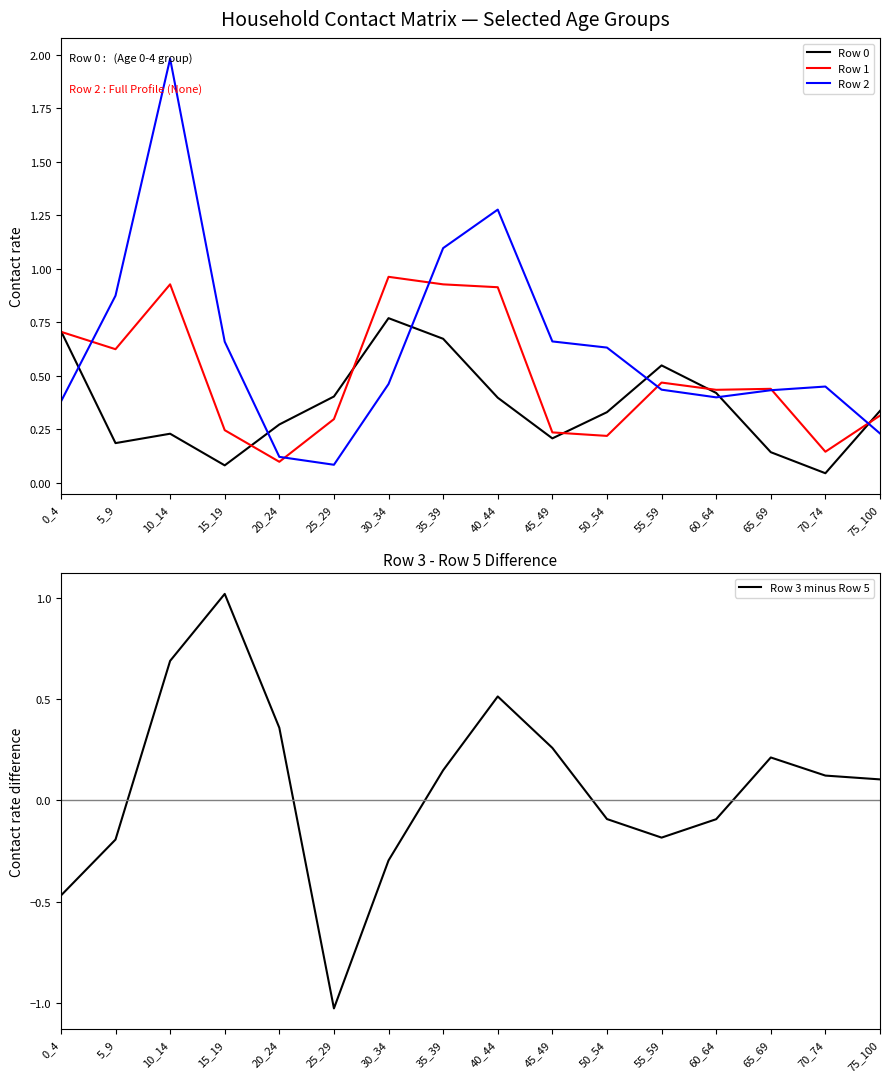

What is the difference between the maximum and second lowest values in the Row 1 series?

0.8